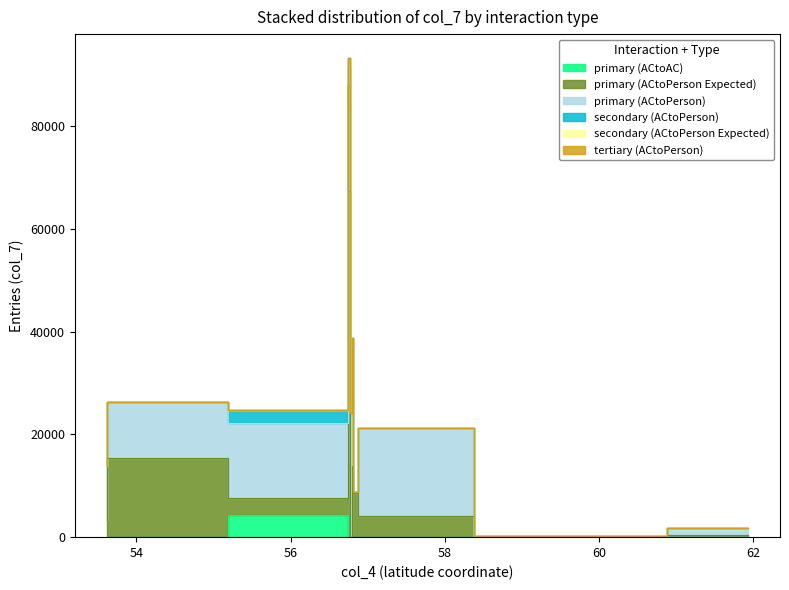

Rank the series by their maximum value, from lowest to highest.

secondary (ACtoPerson Expected), tertiary (ACtoPerson), primary (ACtoAC), secondary (ACtoPerson), primary (ACtoPerson), primary (ACtoPerson Expected)